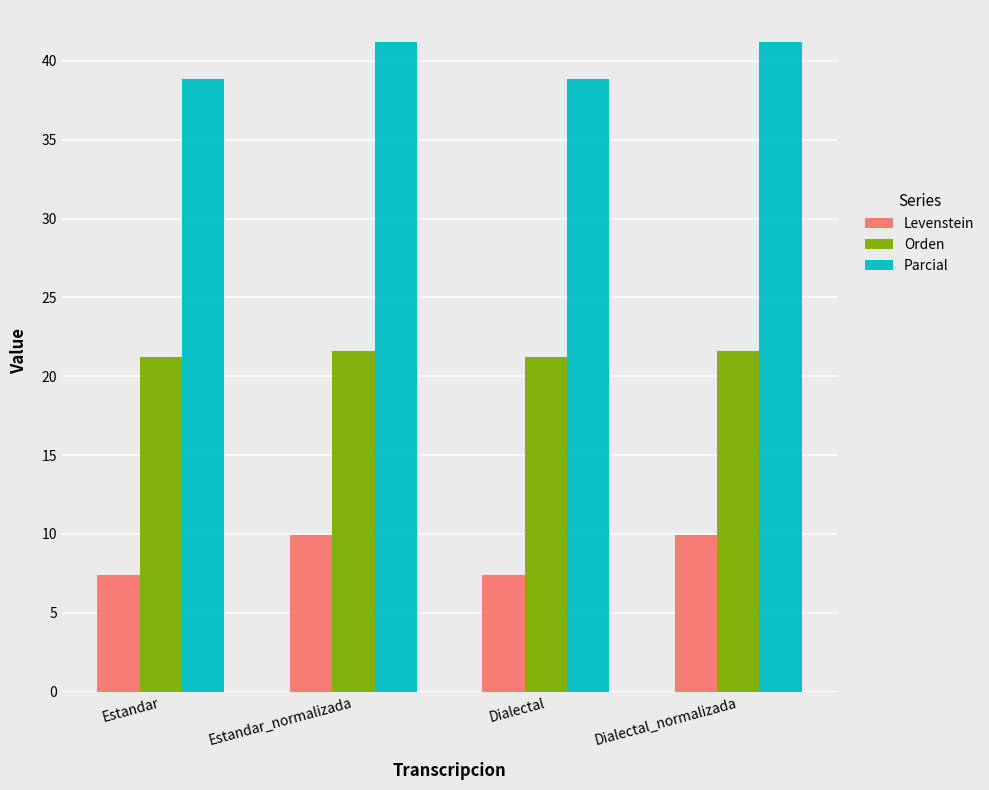

What is the total value across all series at Dialectal_normalizada?

72.7